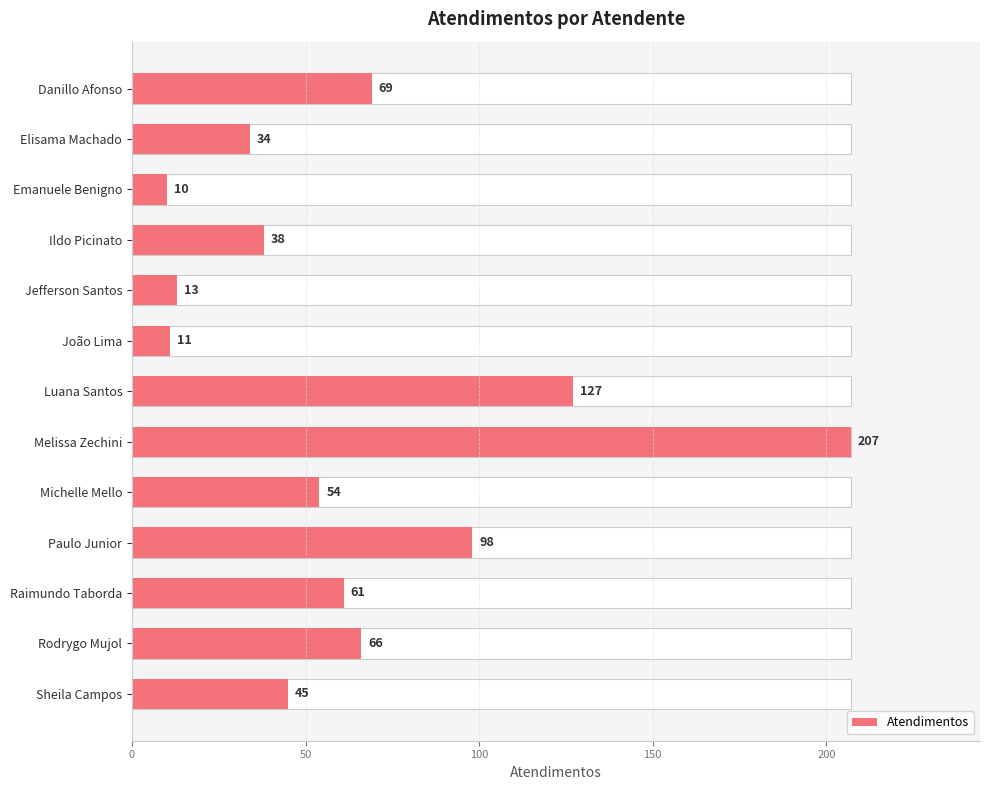

What is the difference between the second highest and second lowest values?

116